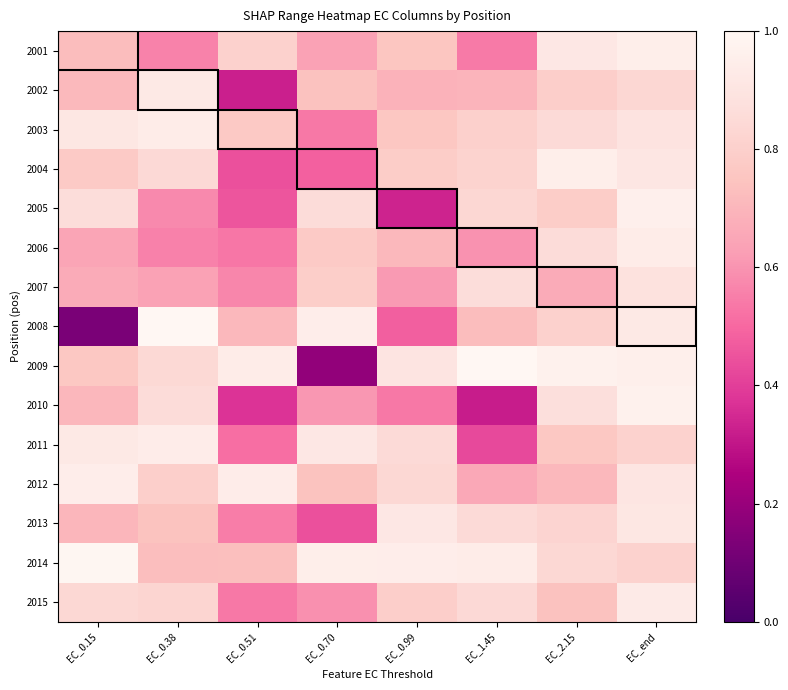

What is the spread (max minus min) of values at EC_0.70?

0.8